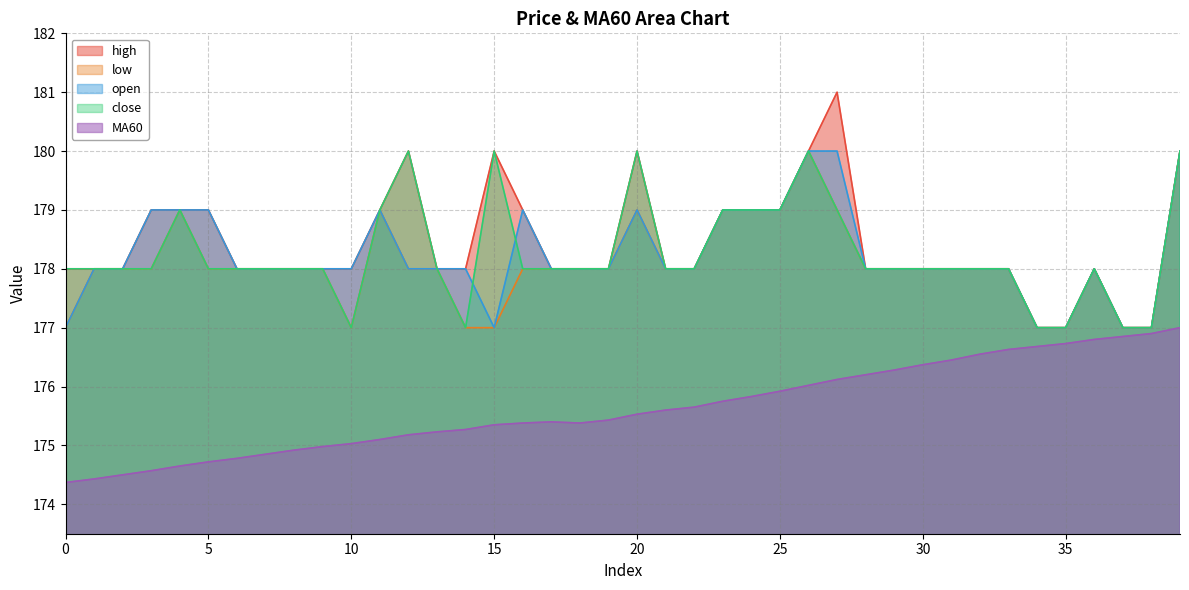

How many series are shown in this chart?

5